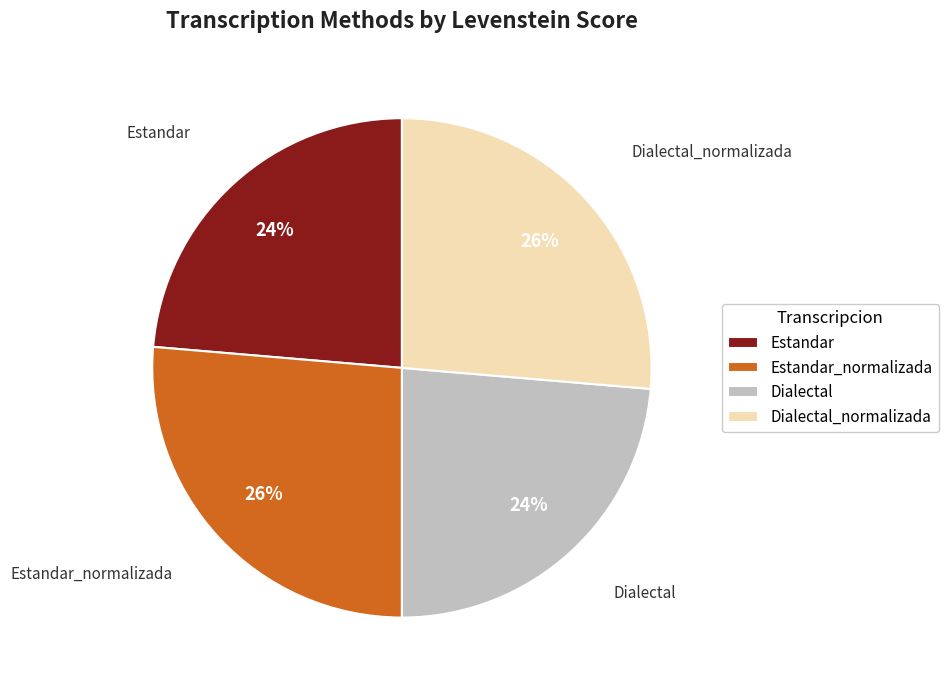

To the nearest percent, what percentage of the pie is Estandar?

24%